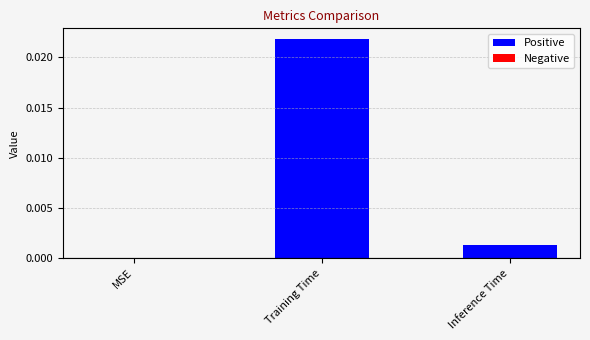

Which category has the highest value across all series?

Training Time